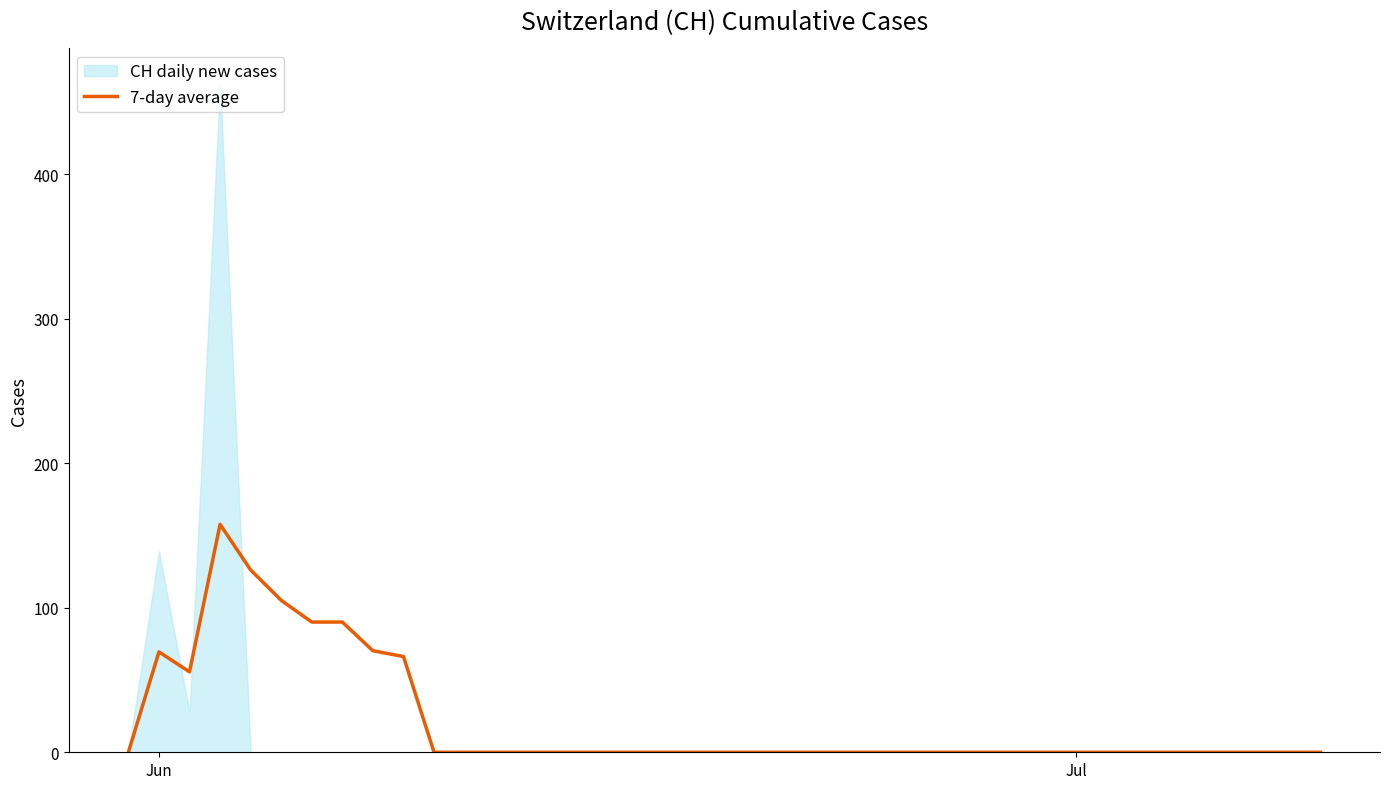

What is the highest value of the 7-day average series?

157.8